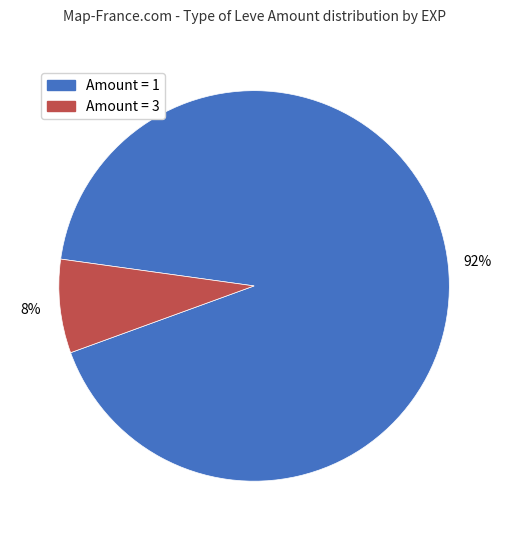

To the nearest percent, what is the difference between the largest and smallest slice percentages?

84%